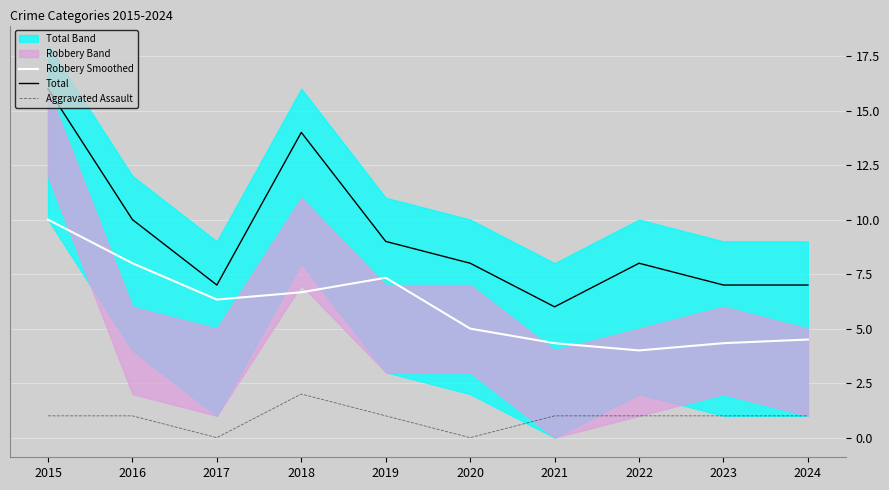

At which category is the sum across all series the highest?

2015